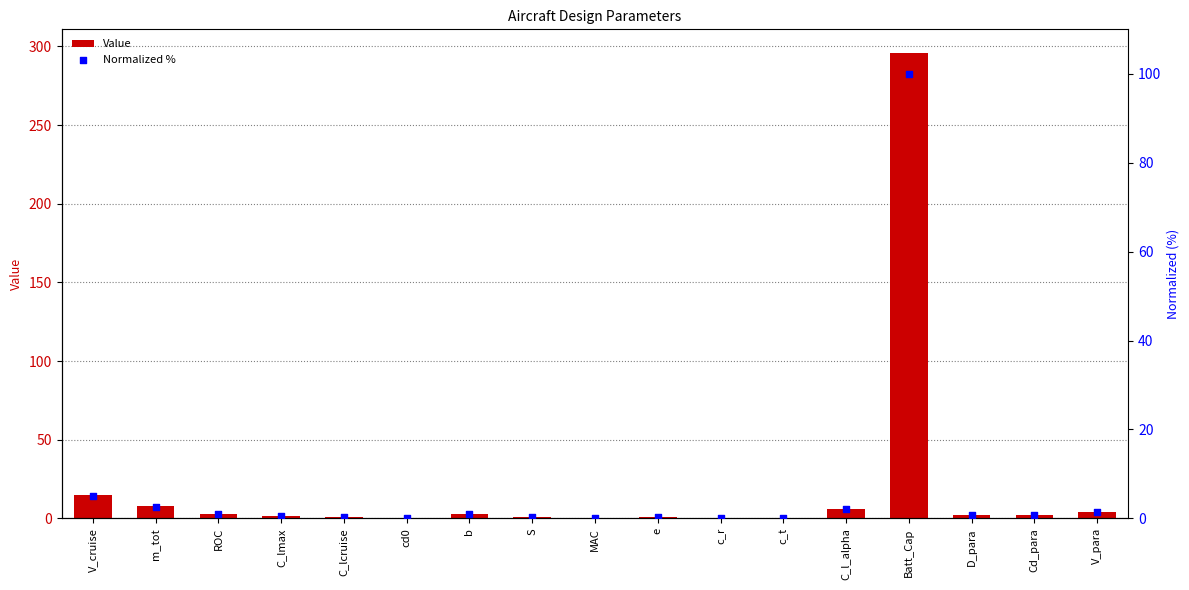

Which series has the largest Y range (max minus min)?

Value